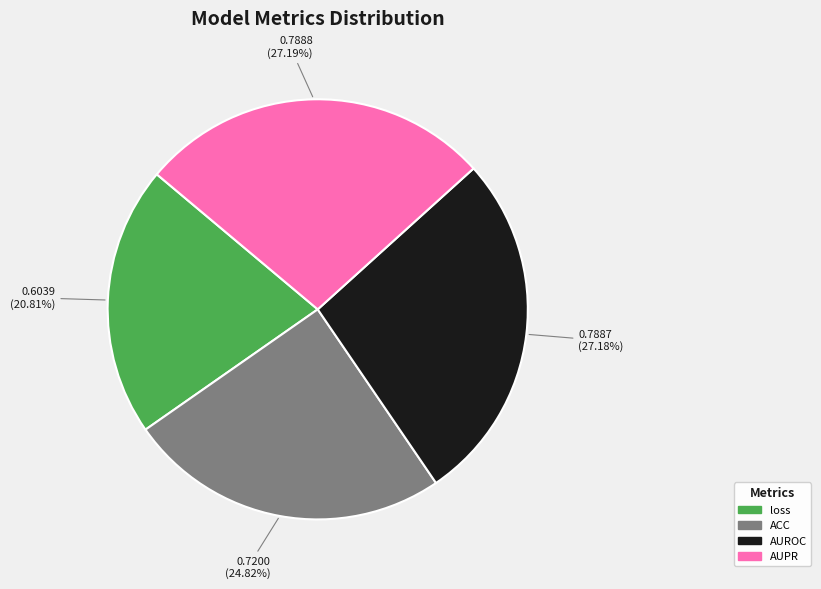

Is it true that ACC is 16% of the pie?

False